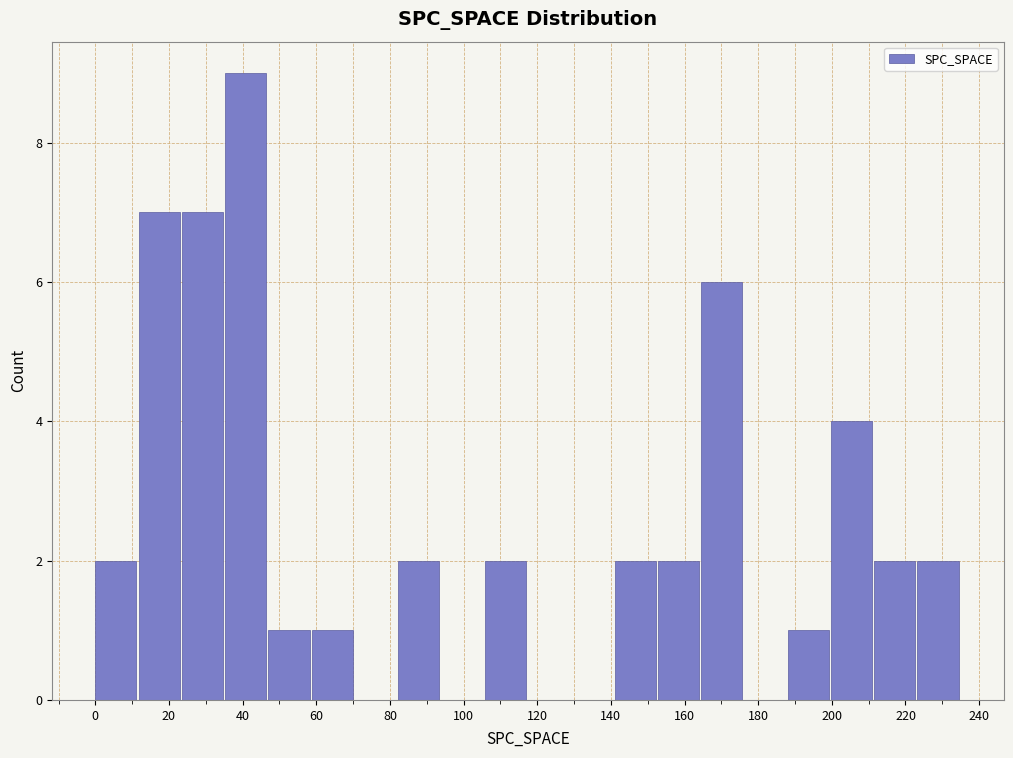

How tall is the bar that spans 58 to 70 on the x-axis? Neither the bar edges nor the heights are printed on the chart, so give them approximately, as read against the axes.

1